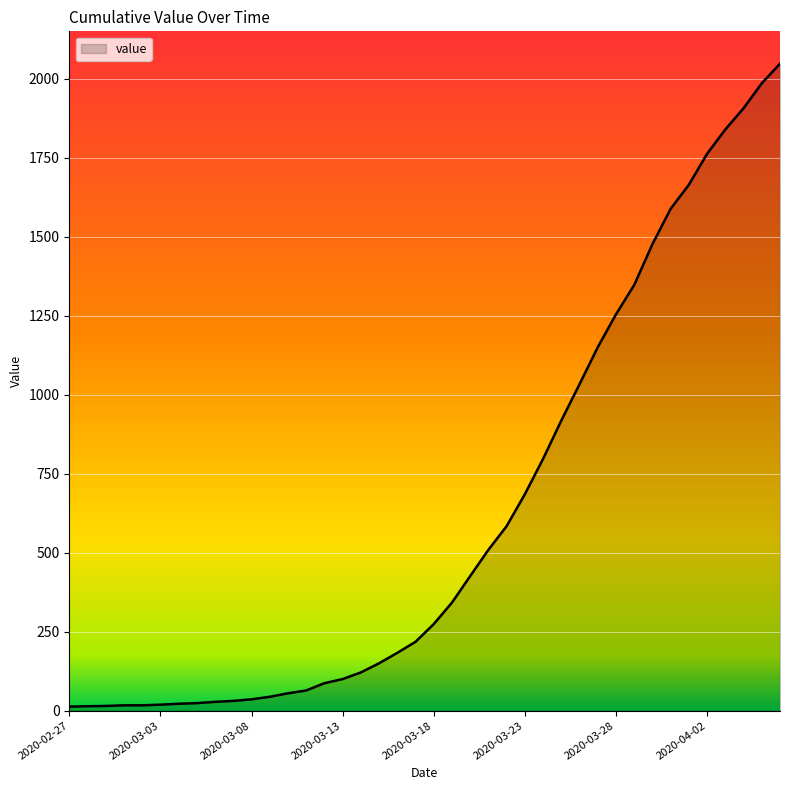

Does the chart display data point markers on the line(s)?

No